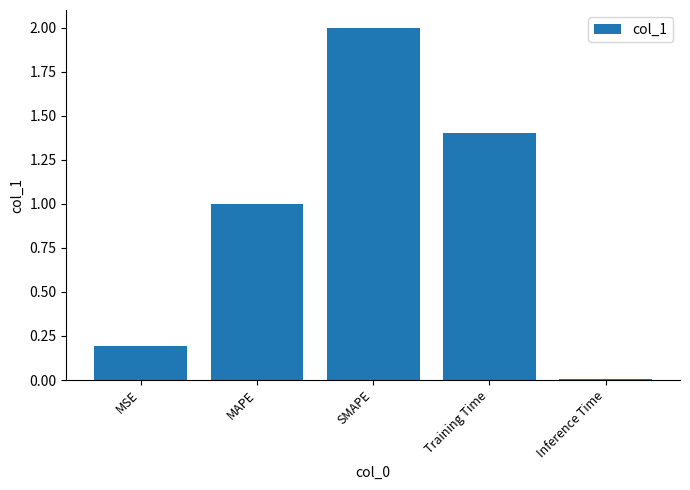

Is it true that the value at Inference Time is 0.0?

True